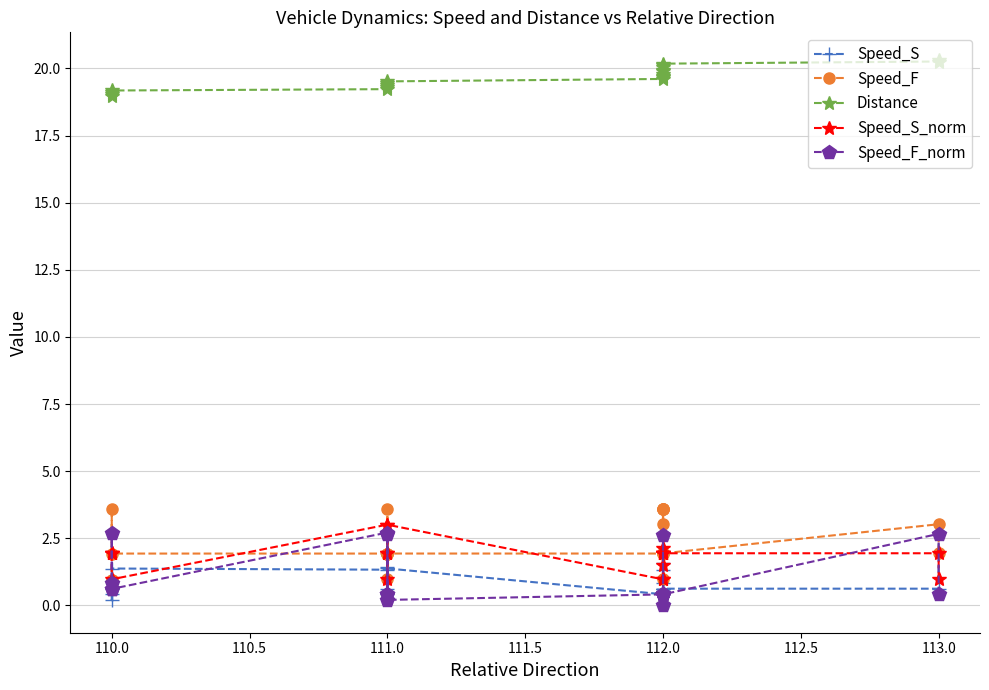

Which series has the widest spread of values?

Speed_F_norm